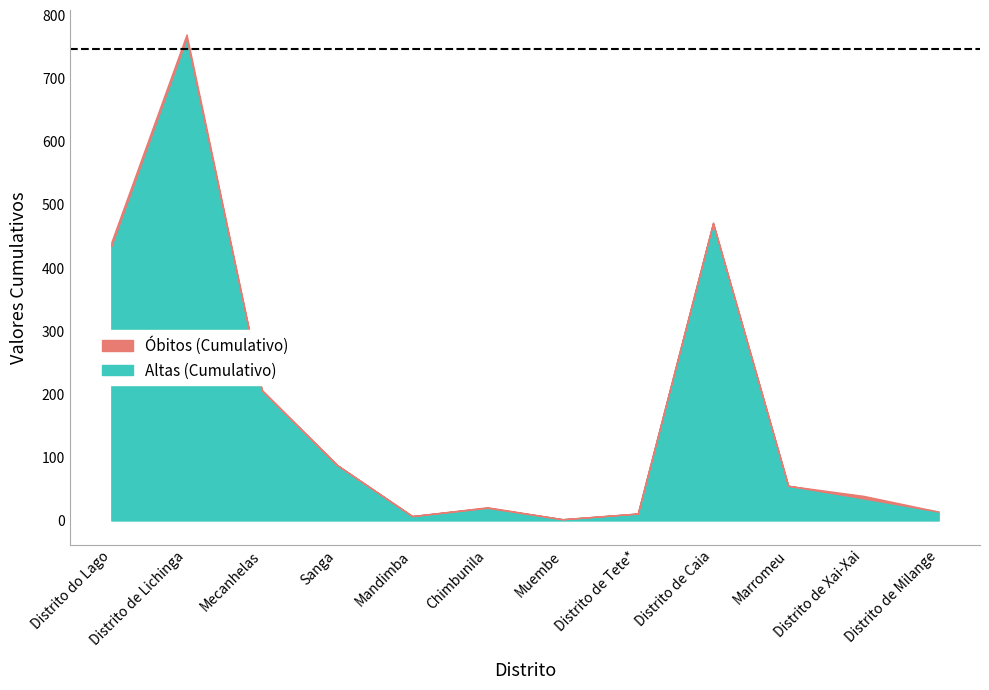

Rank the series at Sanga from lowest to highest value.

Óbitos (Cumulativo), Altas (Cumulativo)